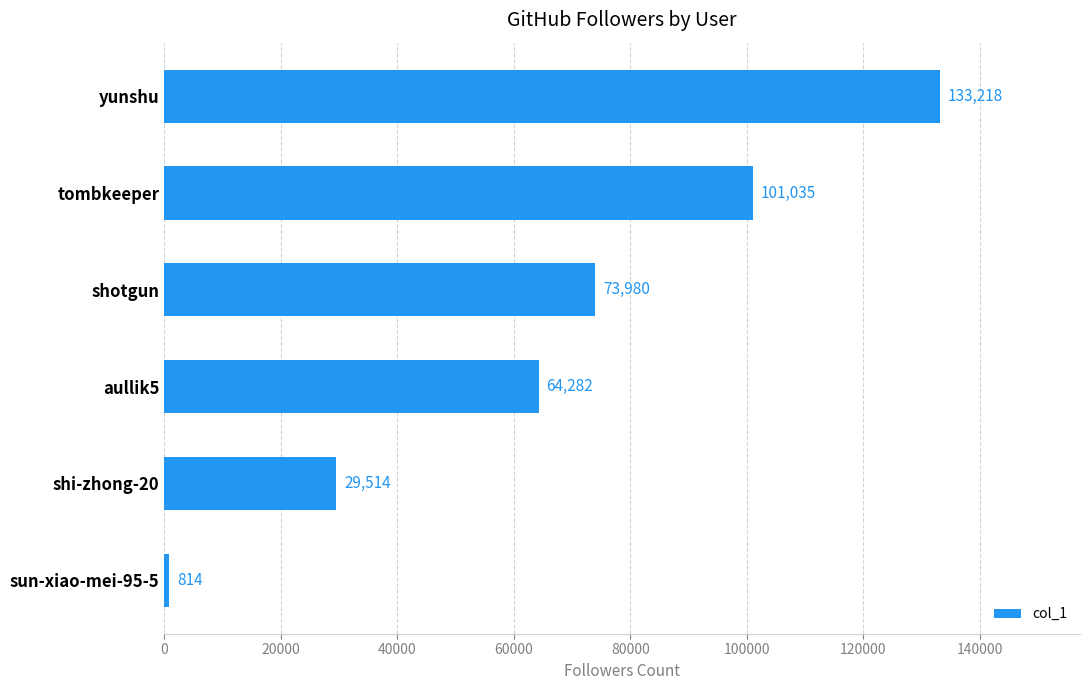

The value at shotgun is 73980. True or false?

True